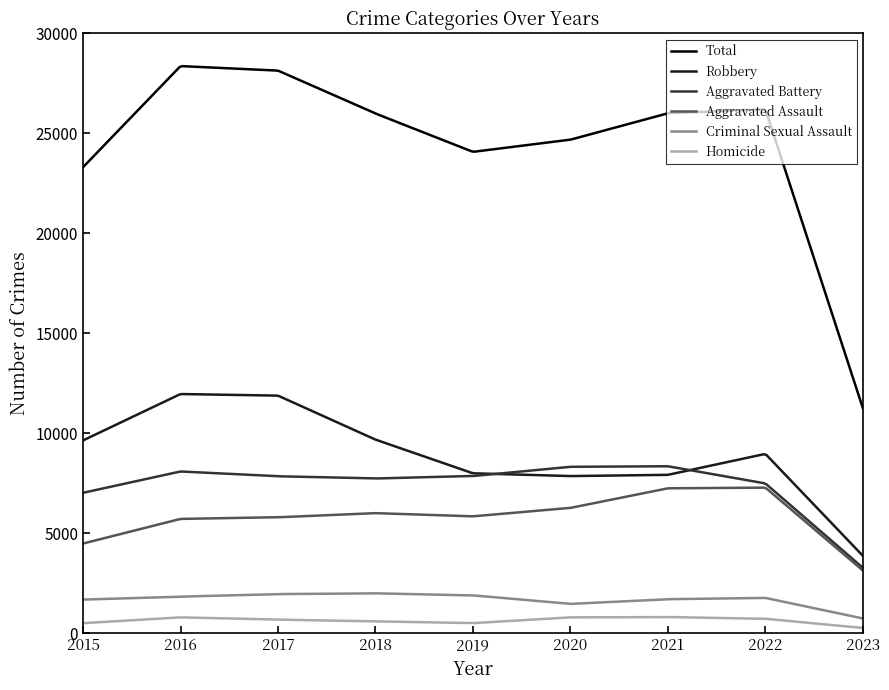

Which series has the largest total across all categories?

Total